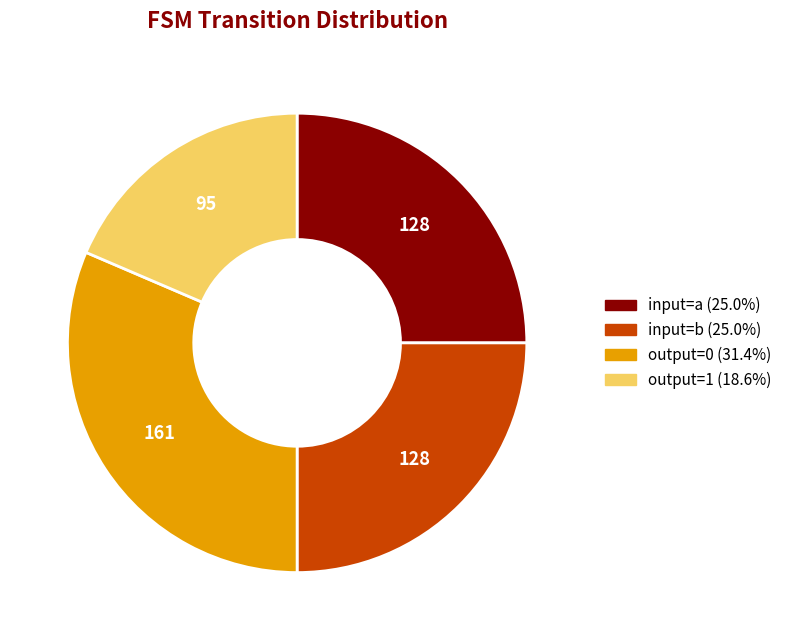

Is there a majority slice in this chart?

No